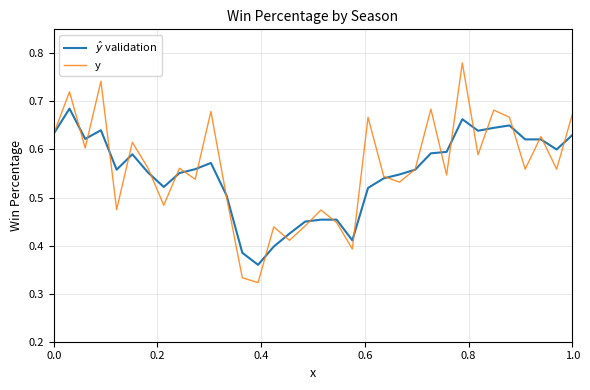

Which series has the widest spread of values?

y